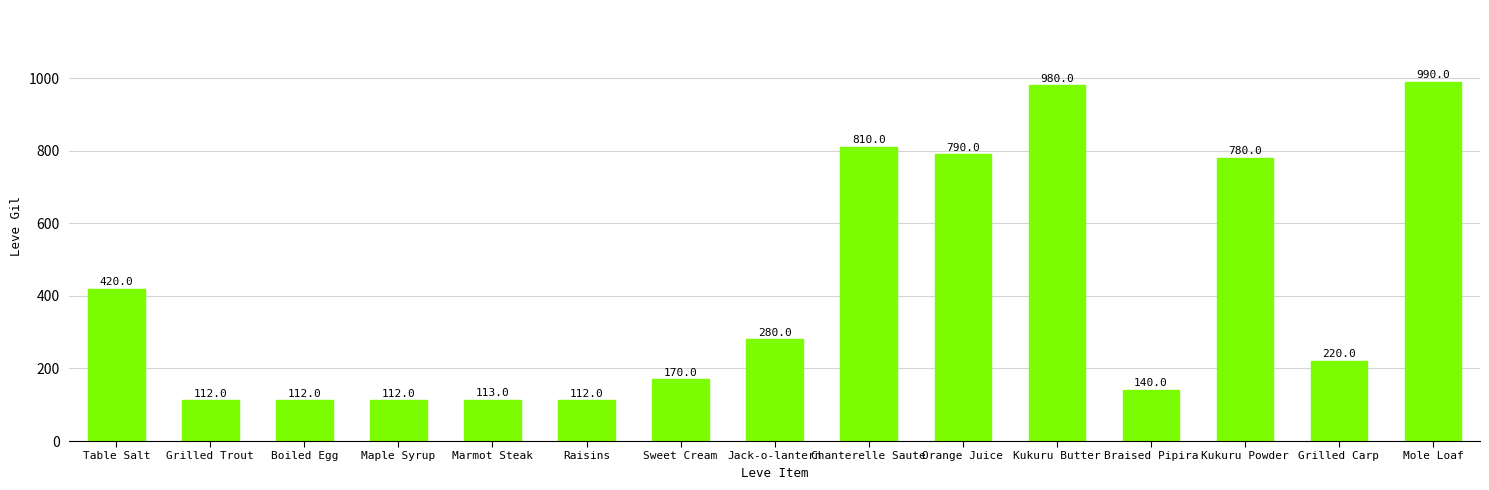

Is it true that the value at Grilled Trout is 36?

False